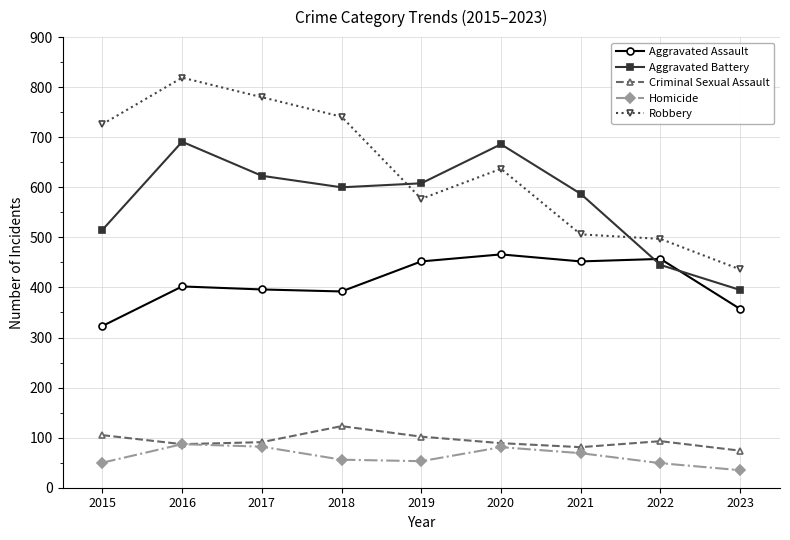

True or false: Criminal Sexual Assault has more than 1 interior local peaks.

True